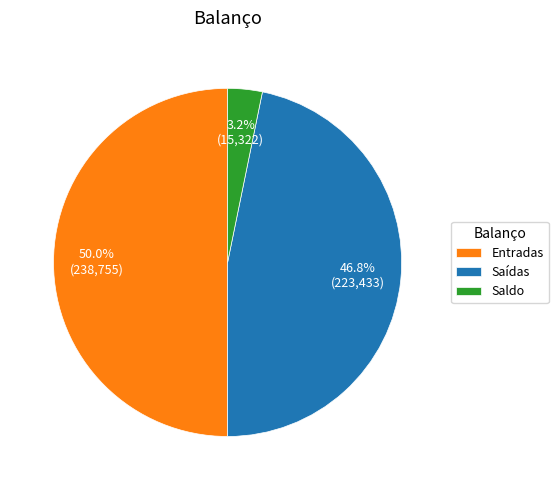

What percentage is the Saldo slice, to the nearest percent?

3%